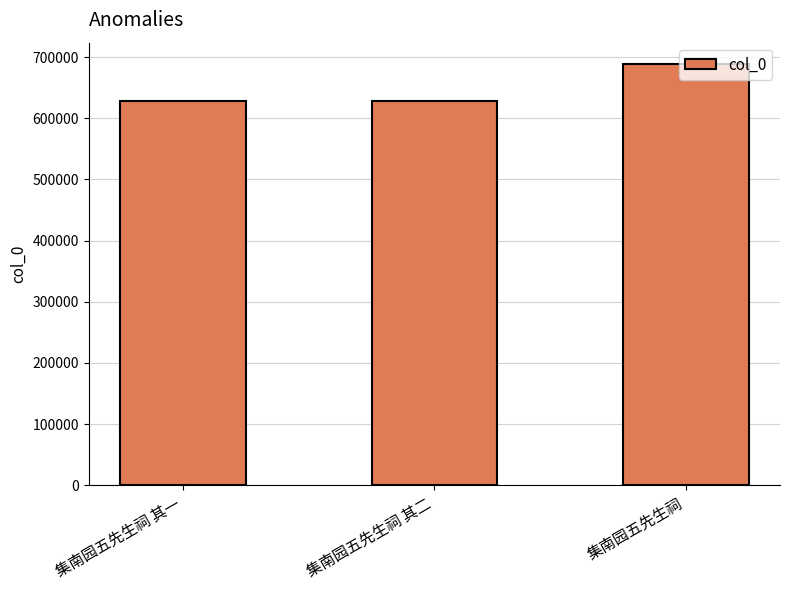

The chart shows a value of 689015 at 集南园五先生祠. True or false?

True